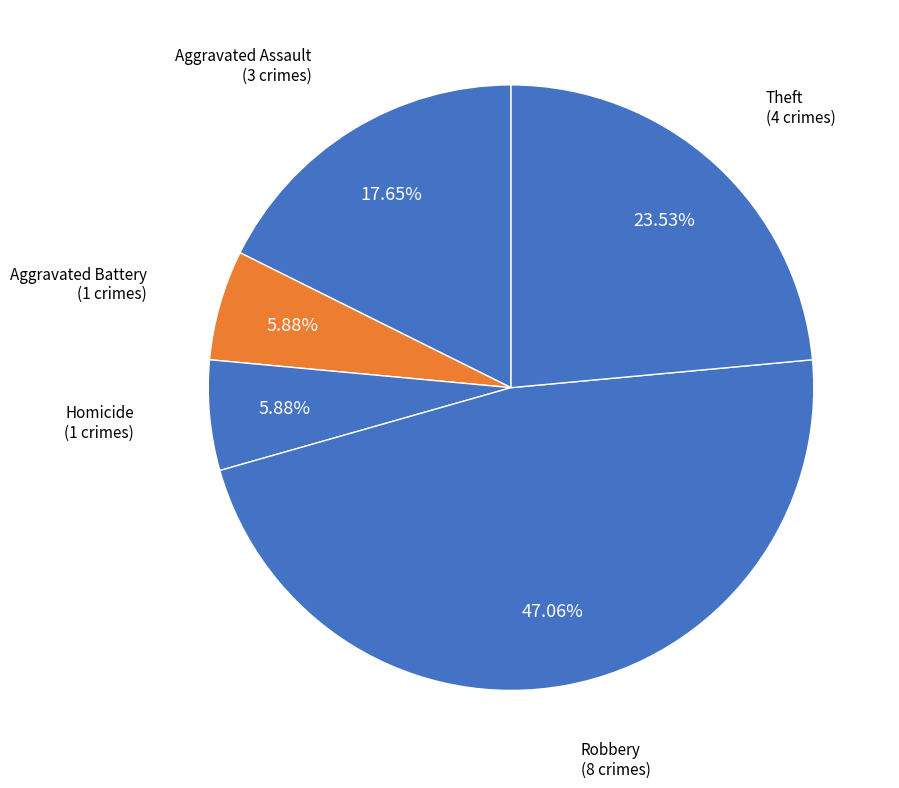

How many segments does this pie chart have?

5